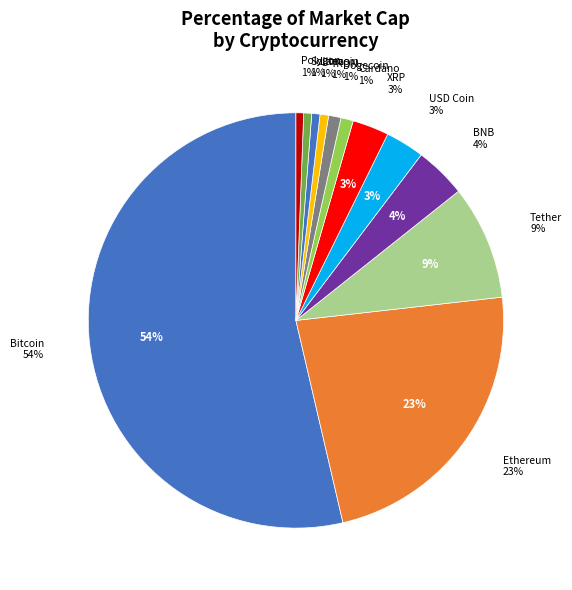

To the nearest percent, what is the average slice percentage?

8%